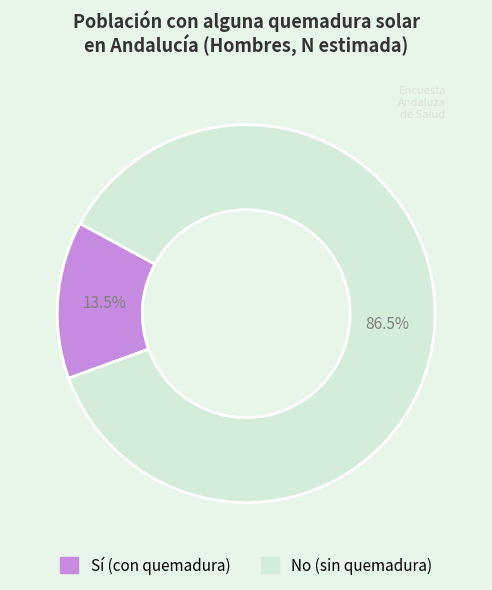

Count the number of slices in the pie.

2